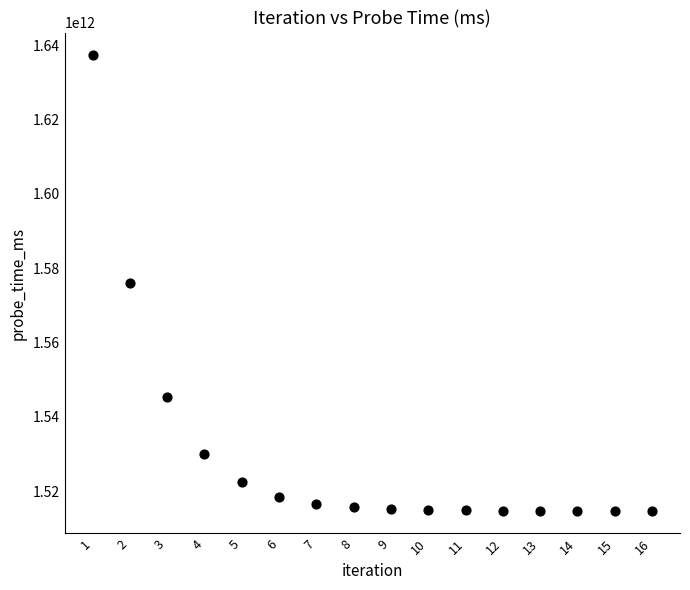

What is the range of Y values (max minus min)?

122550748966